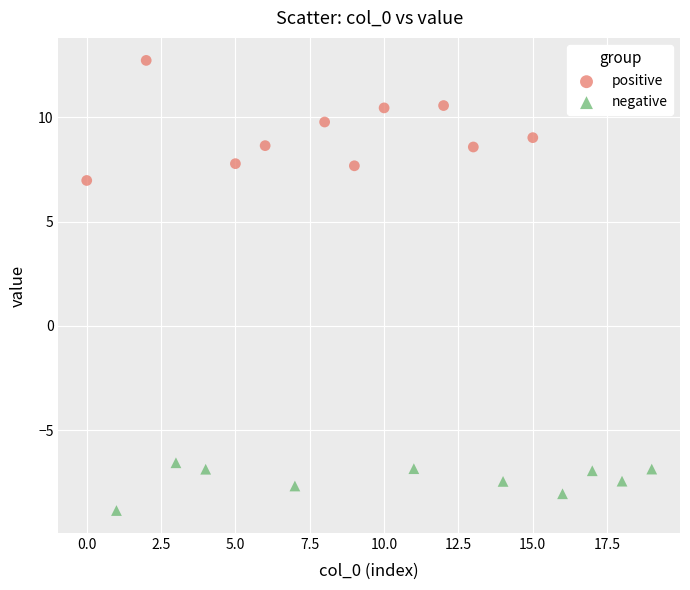

Which series reaches the maximum Y coordinate?

positive